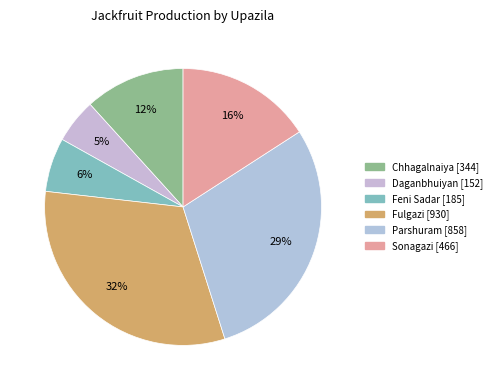

Does Chhagalnaiya account for over 50% of the chart?

No